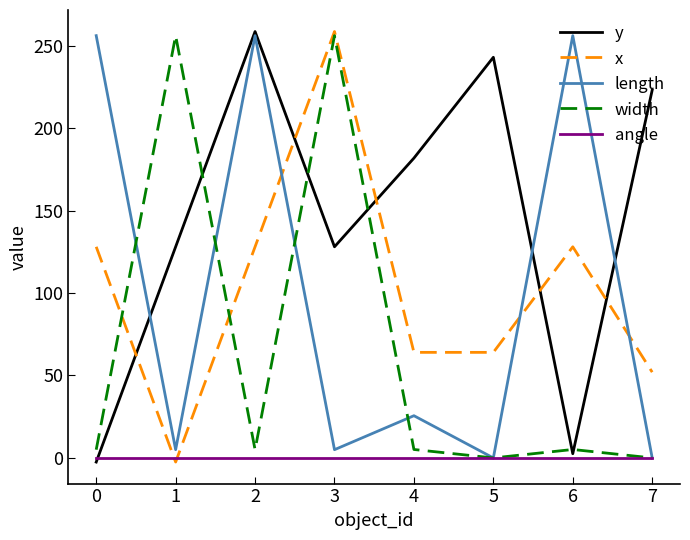

The value of angle at 6 is 0.0. True or false?

True